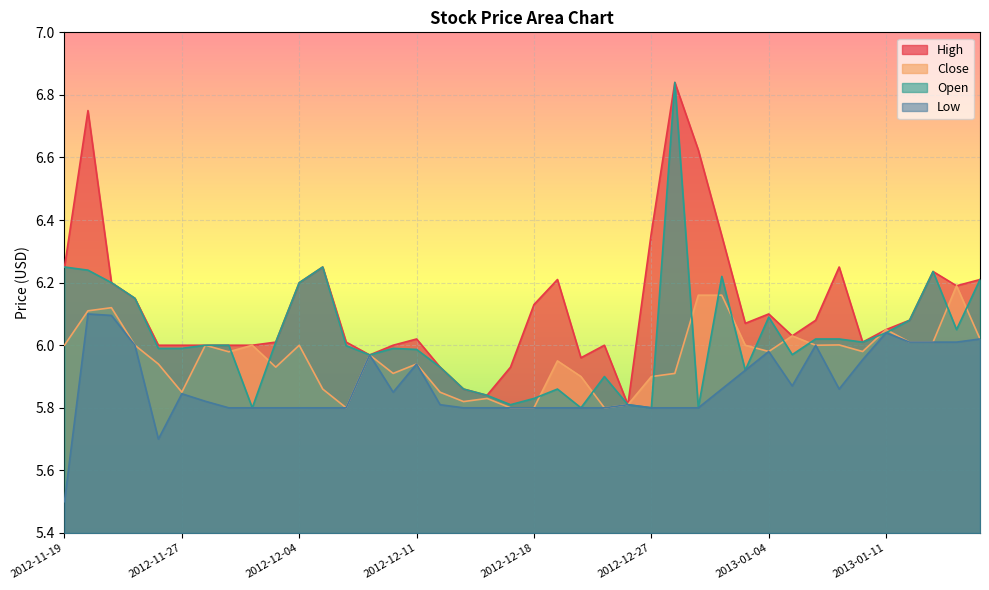

True or false: Open and Low cross at least once.

False